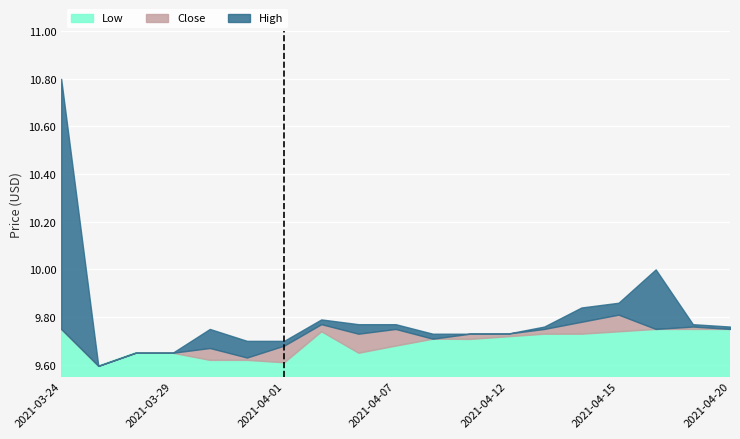

Is the value of Close at 2021-04-13 greater than the value of Low at 2021-04-19?

No